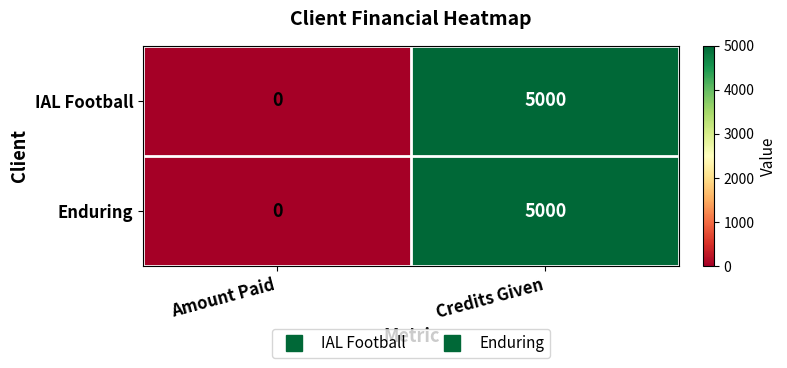

Reading right to left, extract all data points from this chart.

IAL Football: Credits Given=5000	Amount Paid=0
Enduring: Credits Given=5000	Amount Paid=0